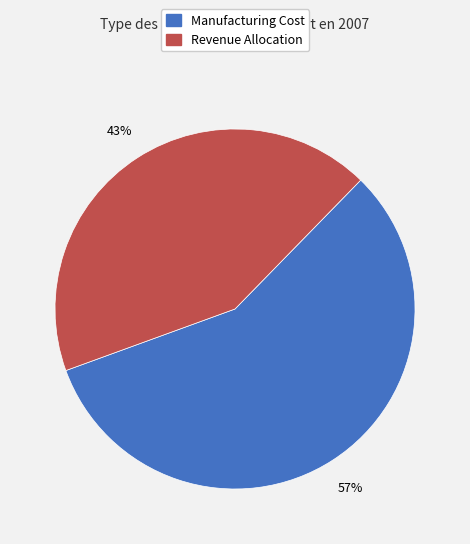

Does any single category account for the majority?

Yes